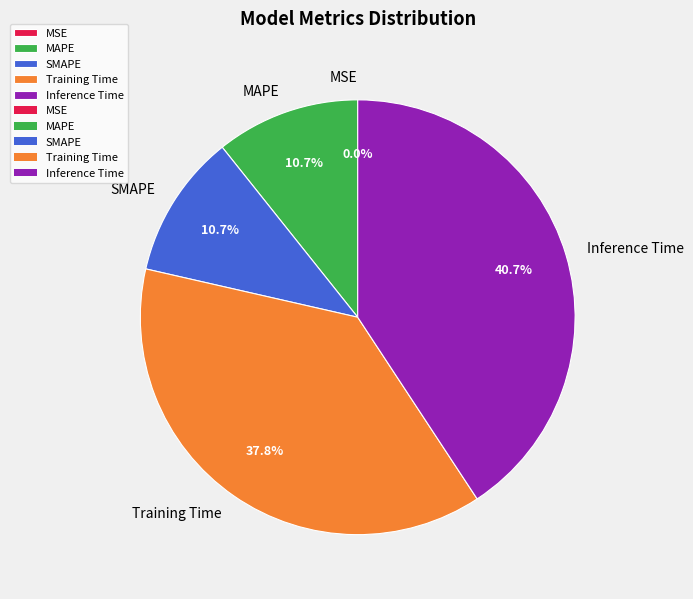

Is it true that SMAPE is 11% of the pie?

True